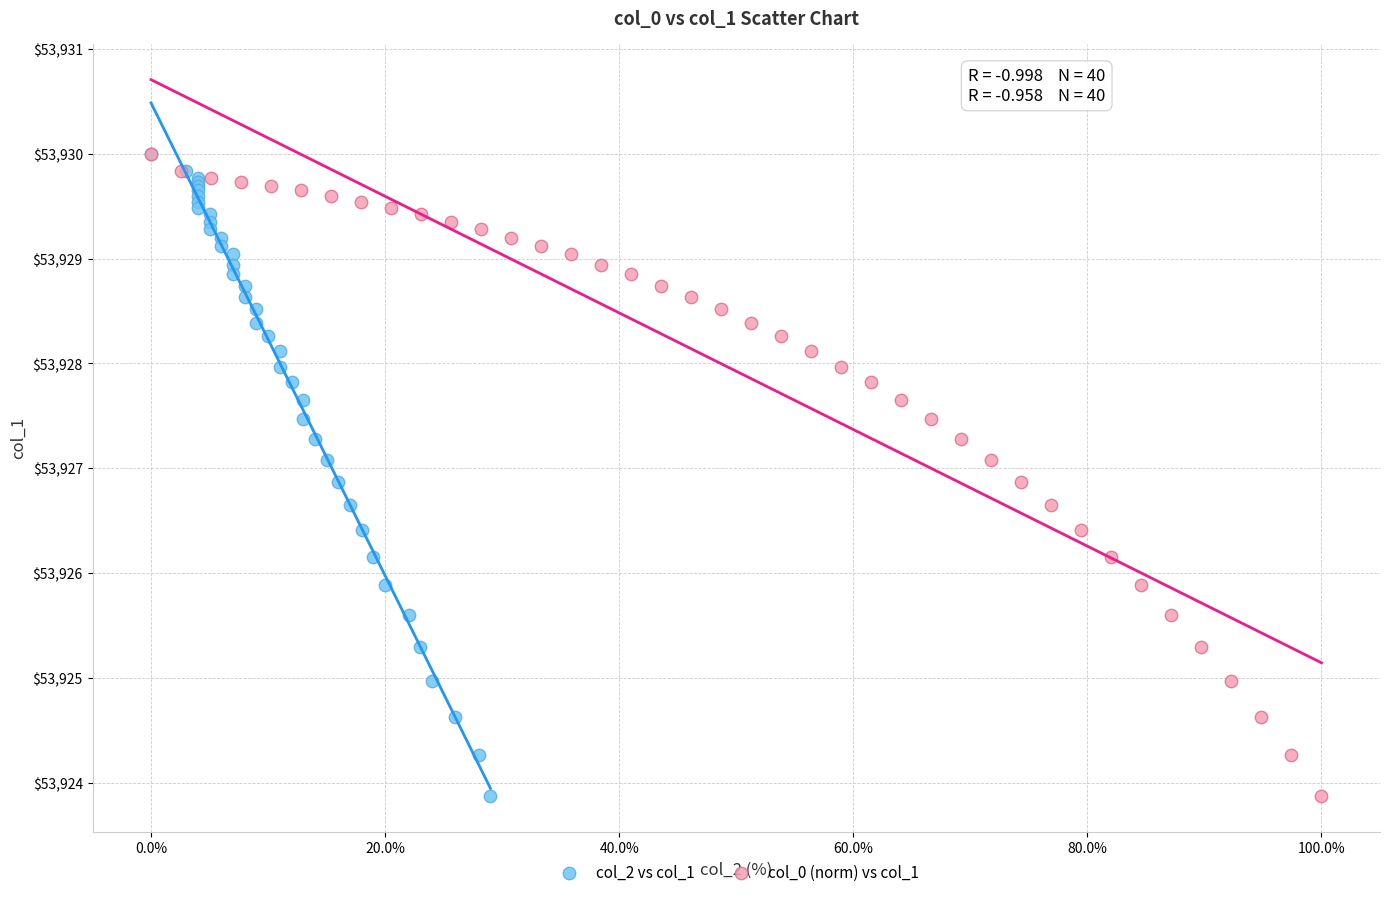

What are all the series names shown in the legend?

col_2 vs col_1, col_0 (norm) vs col_1